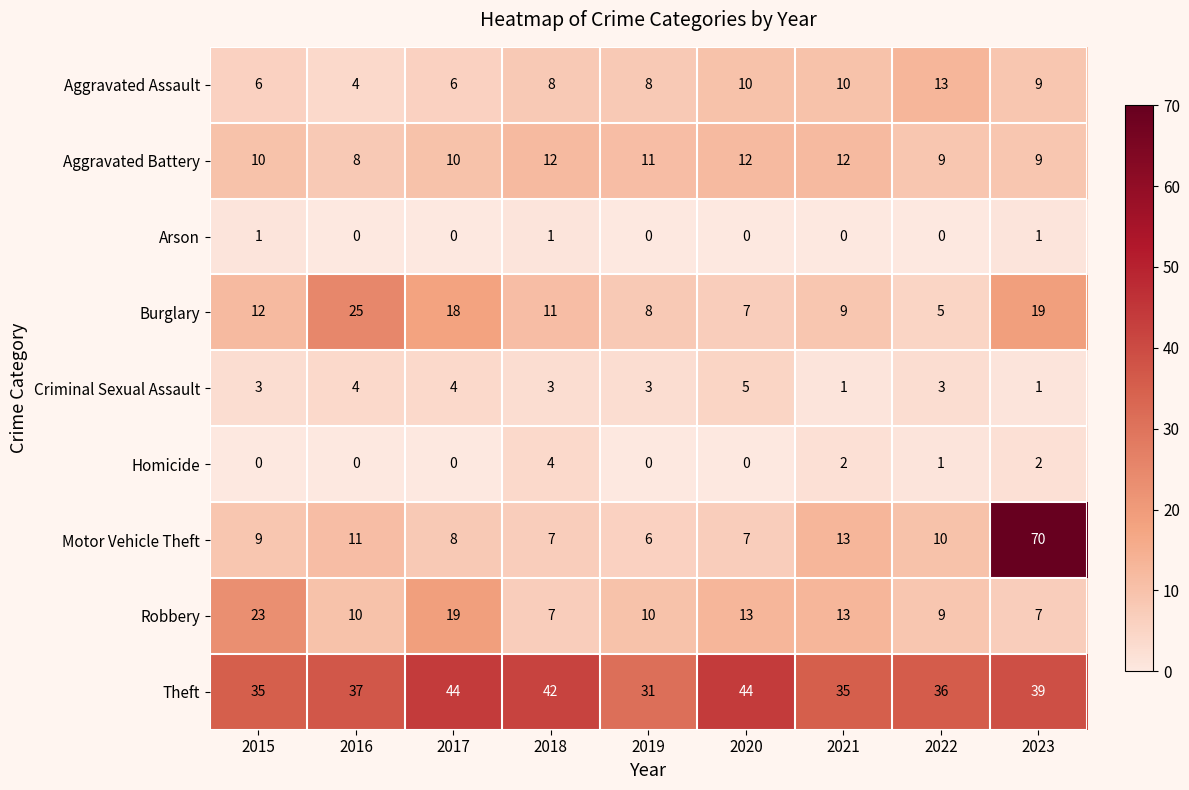

Which series has the widest spread of values?

Motor Vehicle Theft